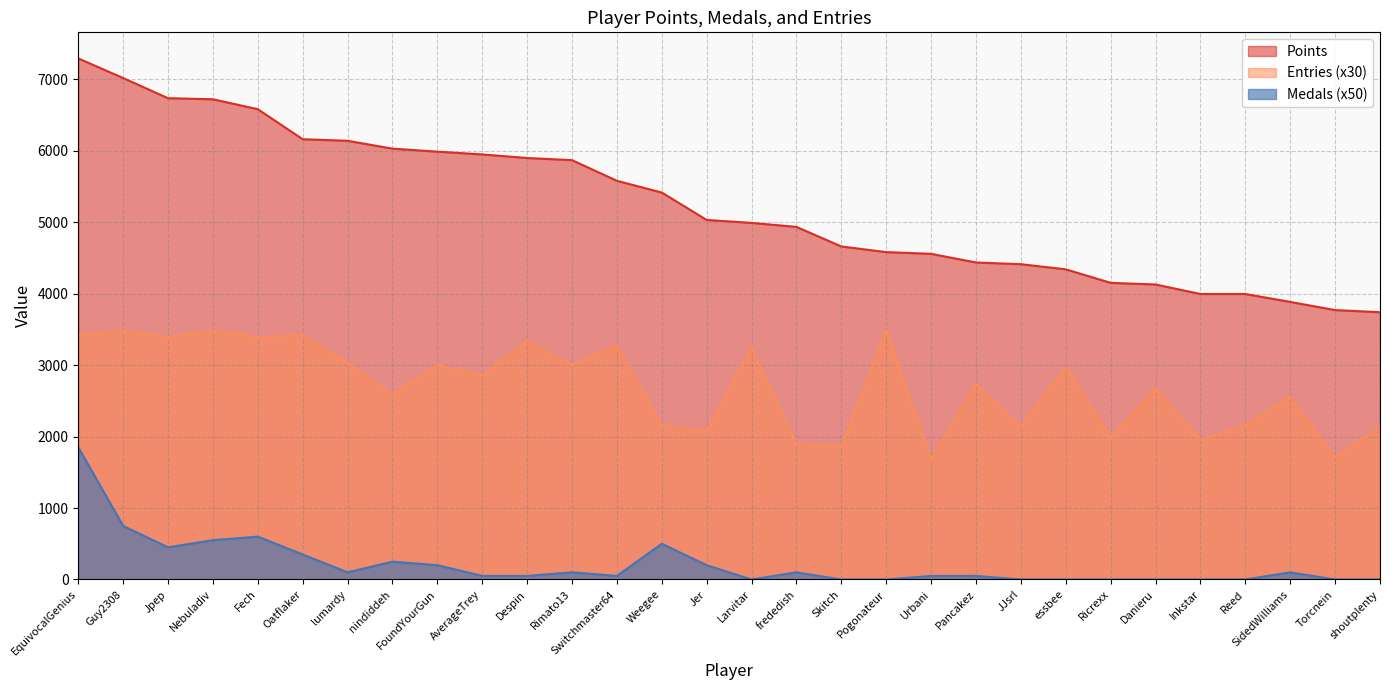

At which category does Entries reach its first local peak?

Guy2308